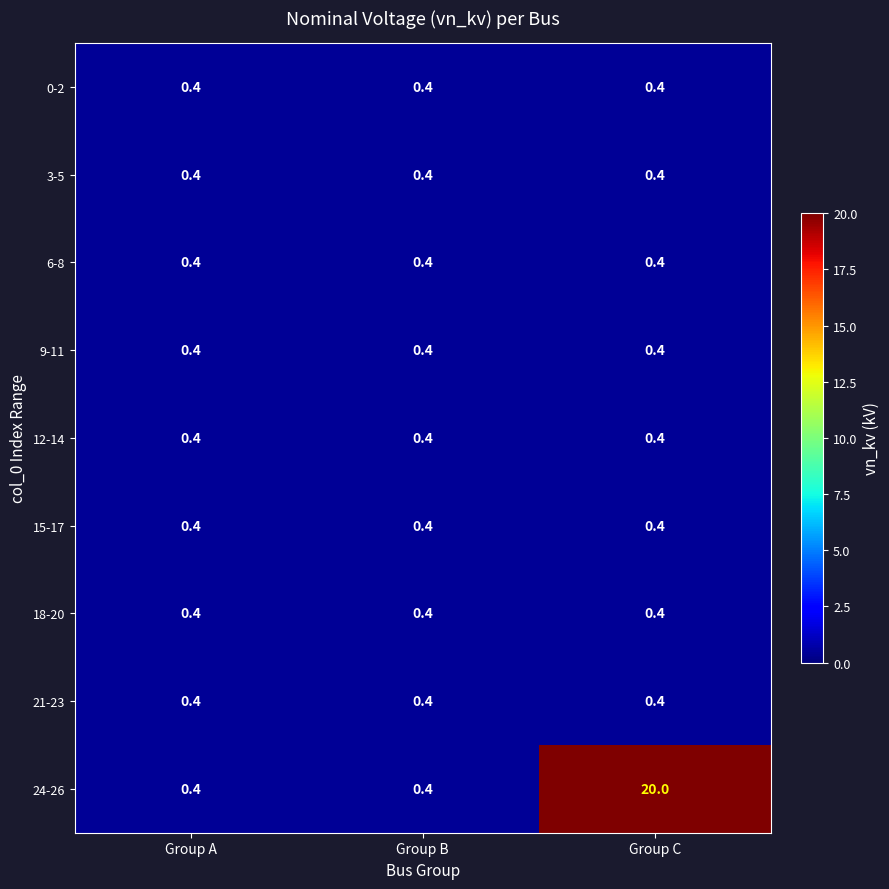

At which category is the sum across all series the highest?

Group C